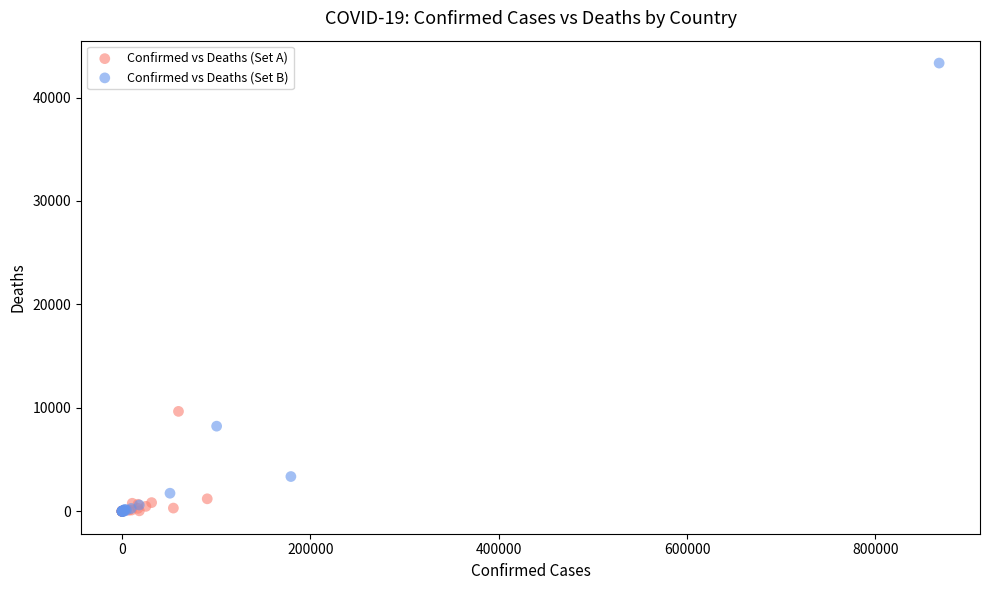

What are all the series names shown in the legend?

Confirmed vs Deaths (Set A), Confirmed vs Deaths (Set B)